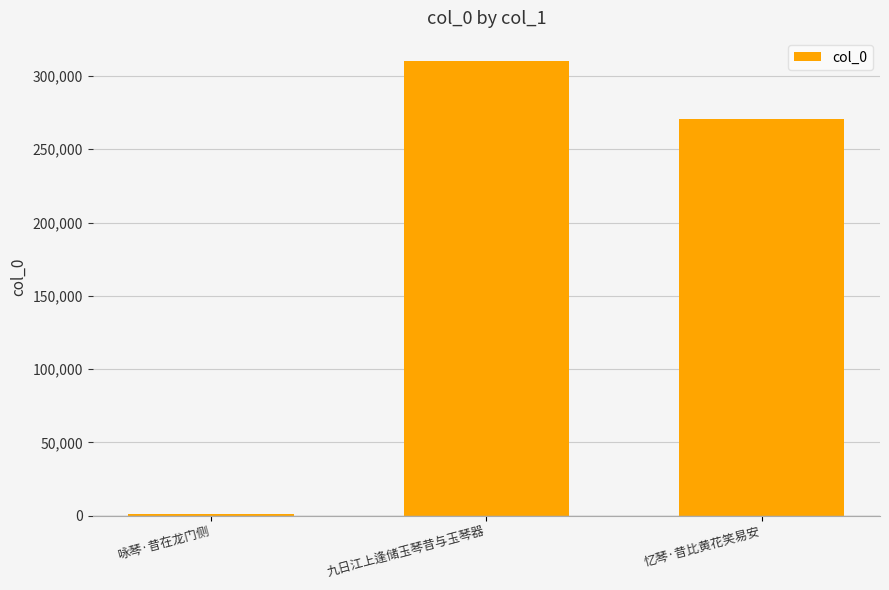

Reading left to right, list all the values displayed in this chart.

1374	310461	270487